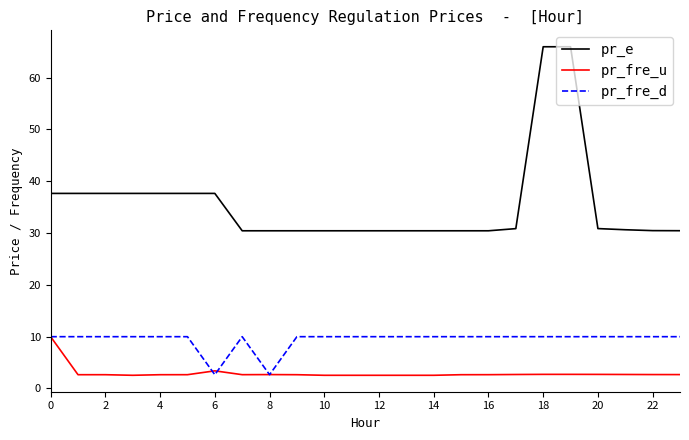

What is the difference between the maximum and minimum values in the pr_e series?

35.5